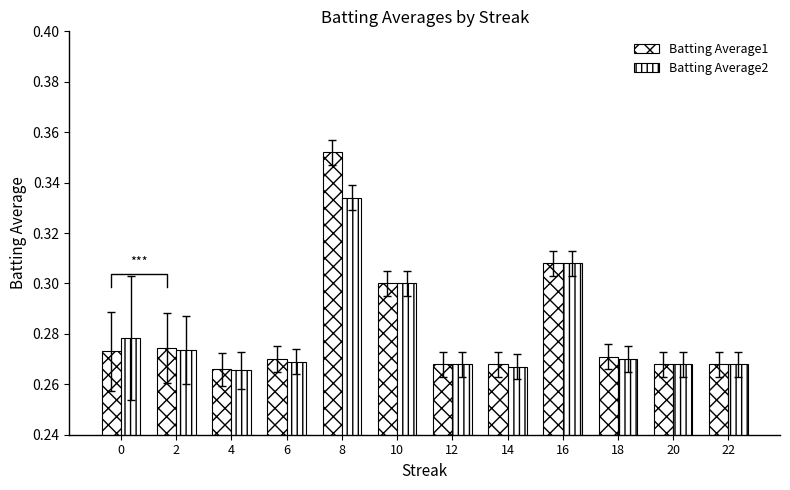

True or false: Batting Average2 has a value of 0.5 at 16.

False